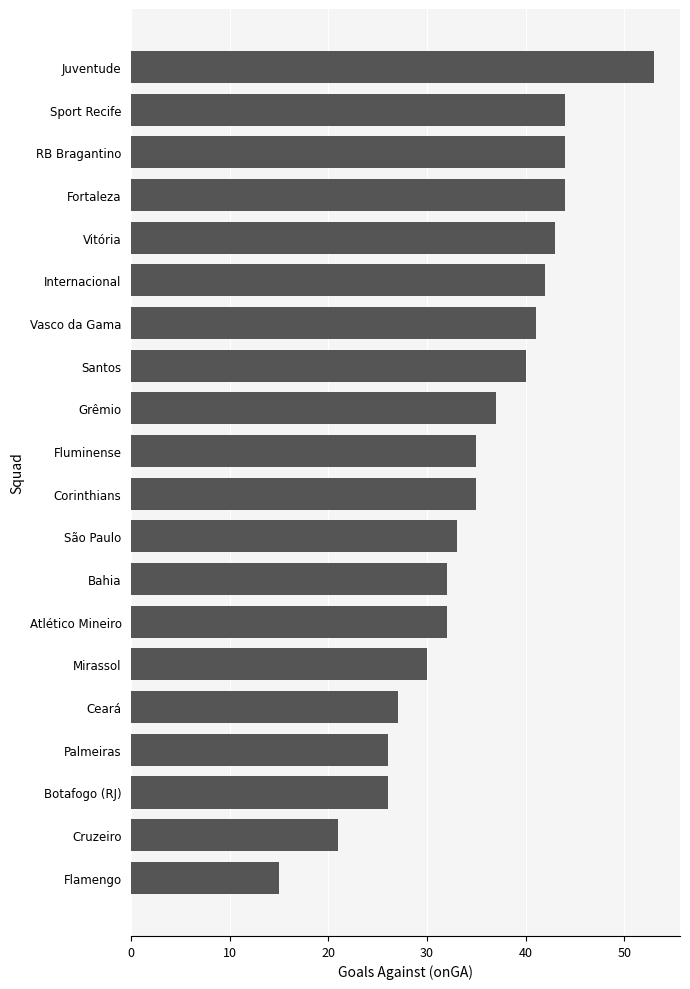

What is the change in value from Sport Recife to Atlético Mineiro?

-12